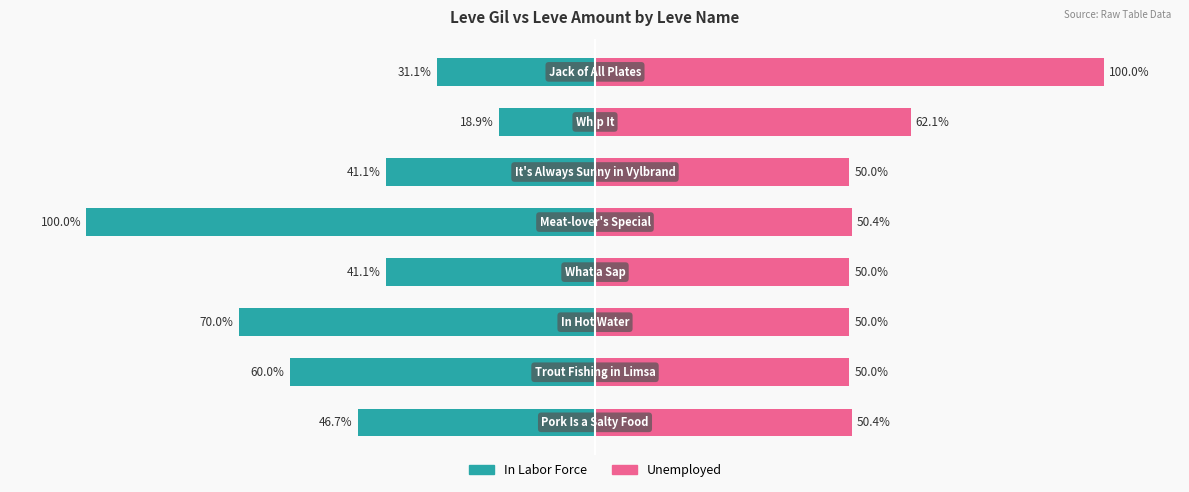

How many series are shown in this chart?

2